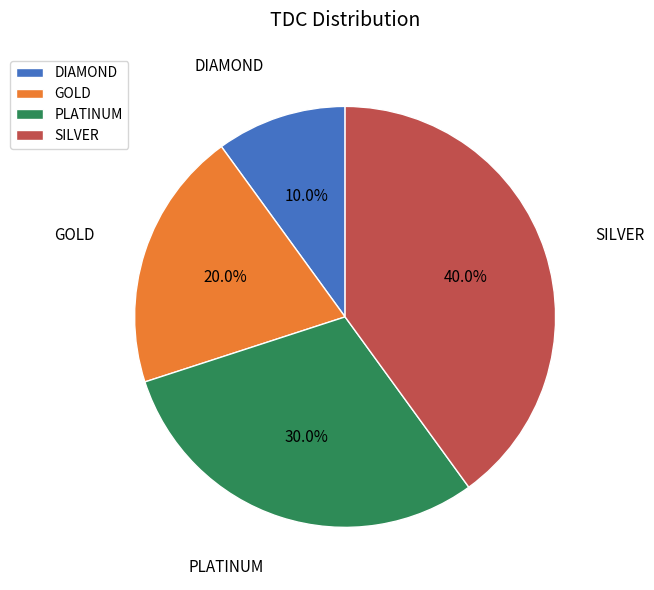

Which has a higher value, GOLD or PLATINUM?

PLATINUM